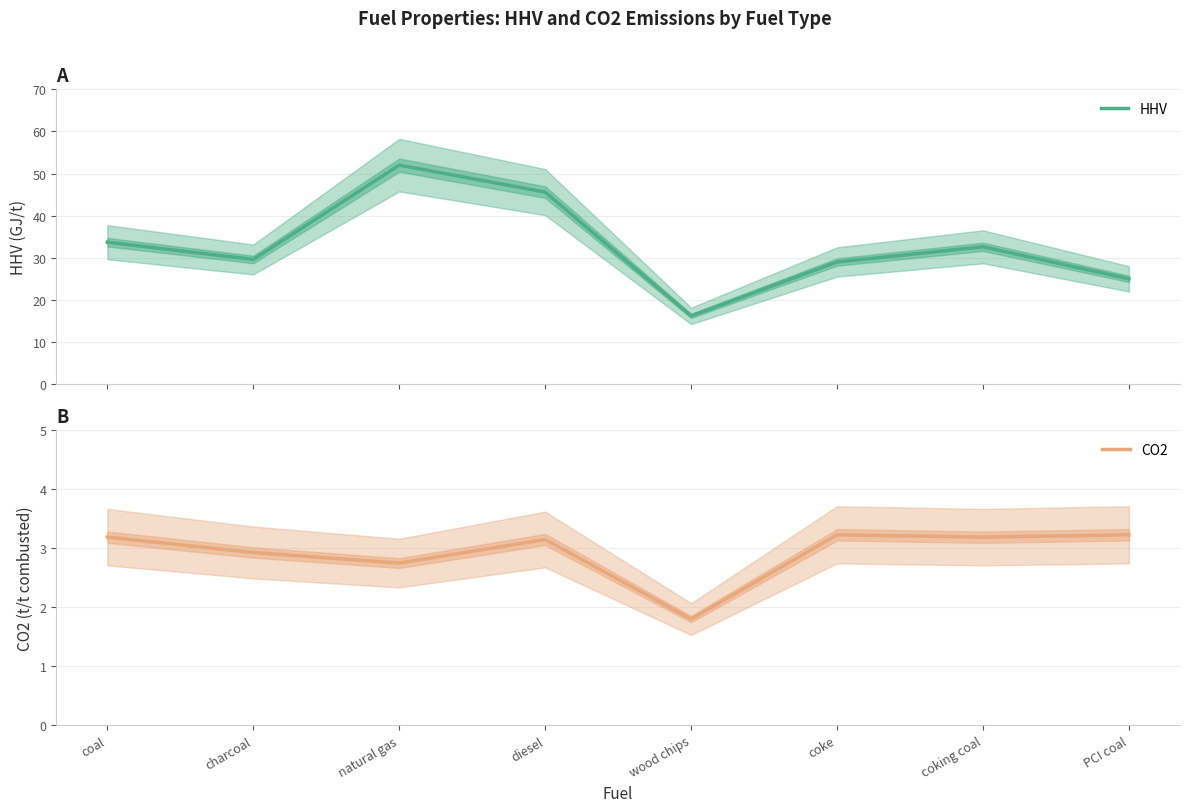

What is the value of the HHV point at the 1st from the left?

33.7